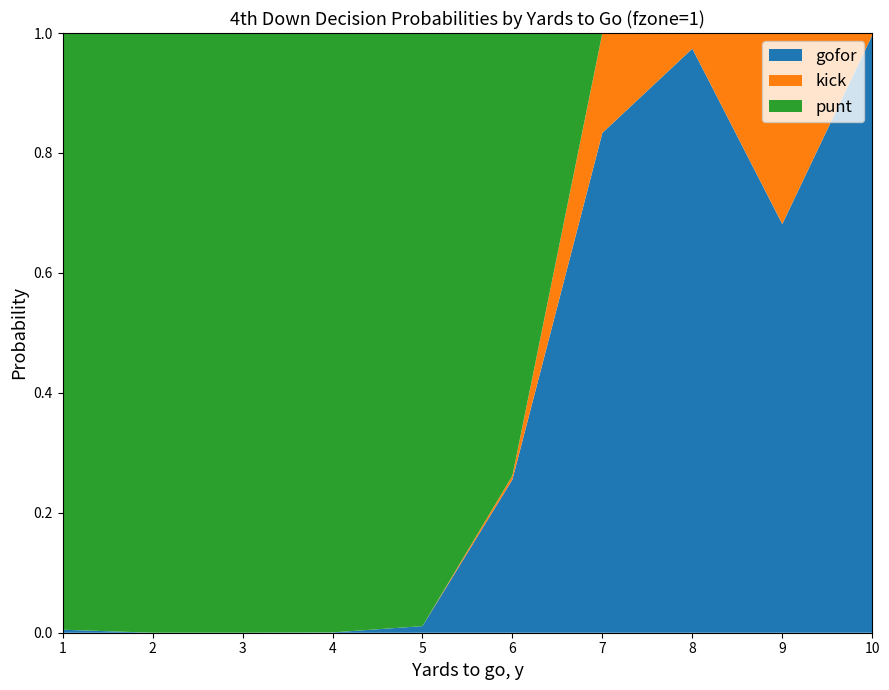

Reading left to right, extract all data points from this chart.

punt: 1=1.0	2=1.0	3=1.0	4=1.0	5=1.0	6=0.7	7=0.0	8=0.0	9=0.0	10=0.0
kick: 1=0.0	2=0.0	3=0.0	4=0.0	5=0.0	6=0.0	7=0.2	8=0.0	9=0.3	10=0.0
gofor: 1=0.0	2=0.0	3=0.0	4=0.0	5=0.0	6=0.3	7=0.8	8=1.0	9=0.7	10=1.0